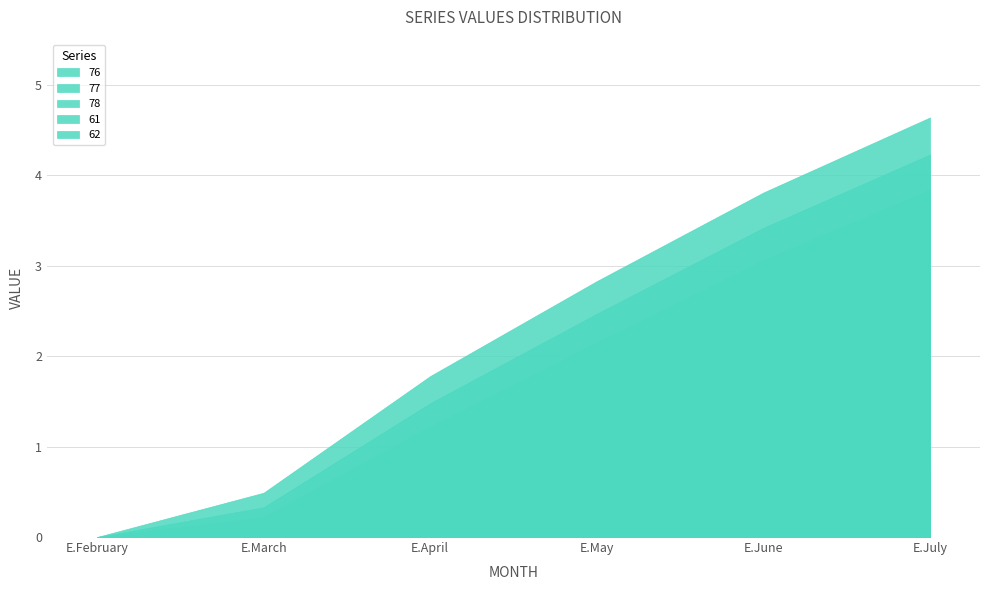

True or false: 77 and 76 intersect in this chart.

False